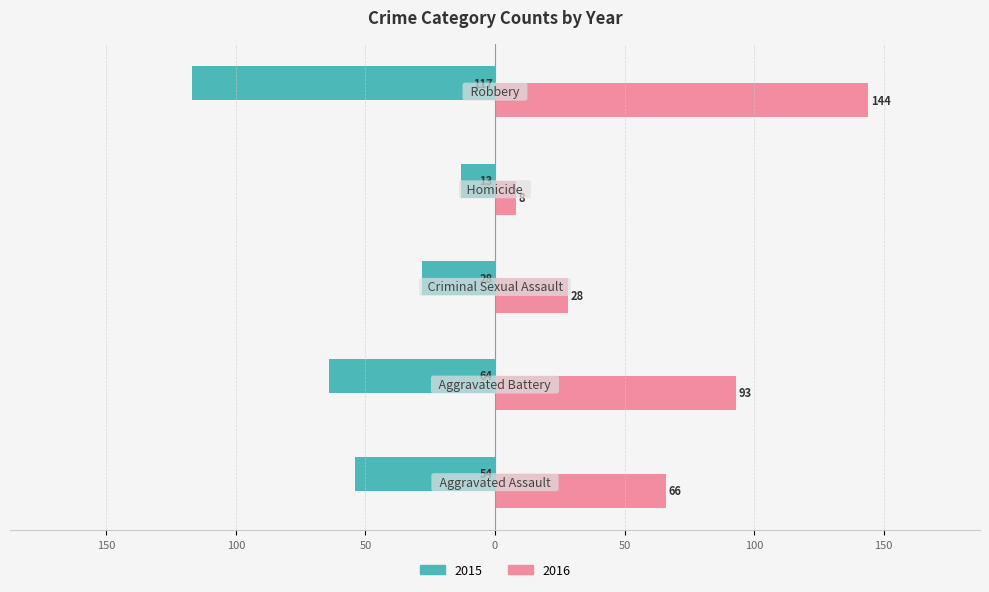

Which label corresponds to the largest value in the chart?

Robbery